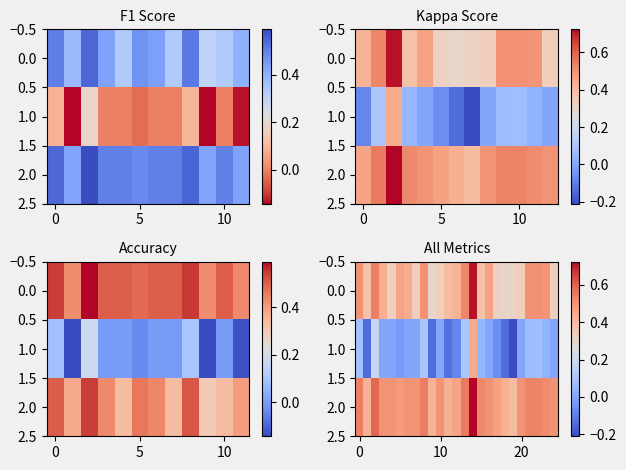

How many series are shown in this chart?

3